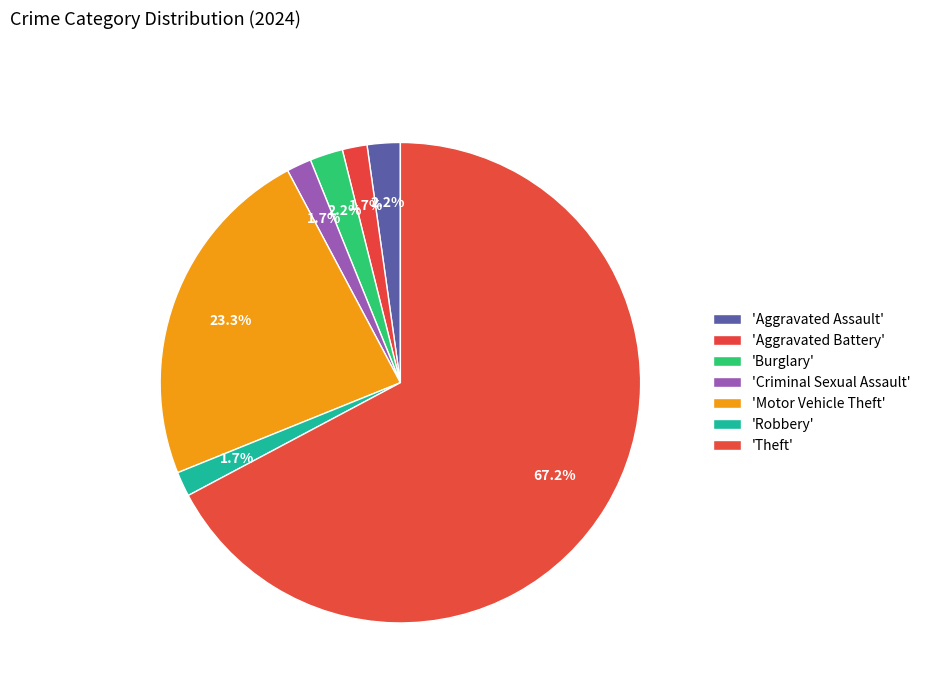

Count the number of slices in the pie.

7